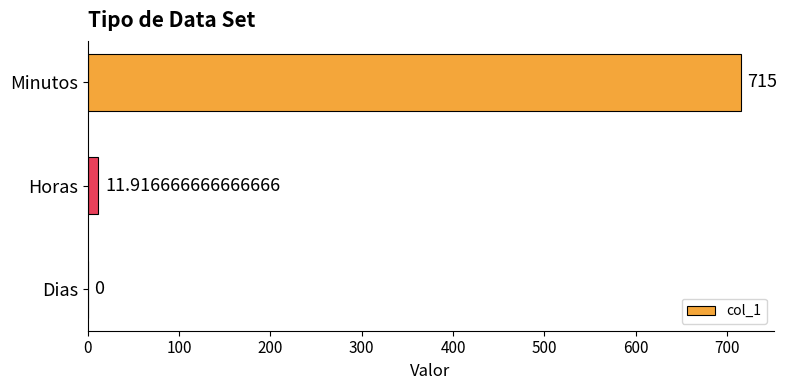

Where is the data nearest to the value 357?

Horas